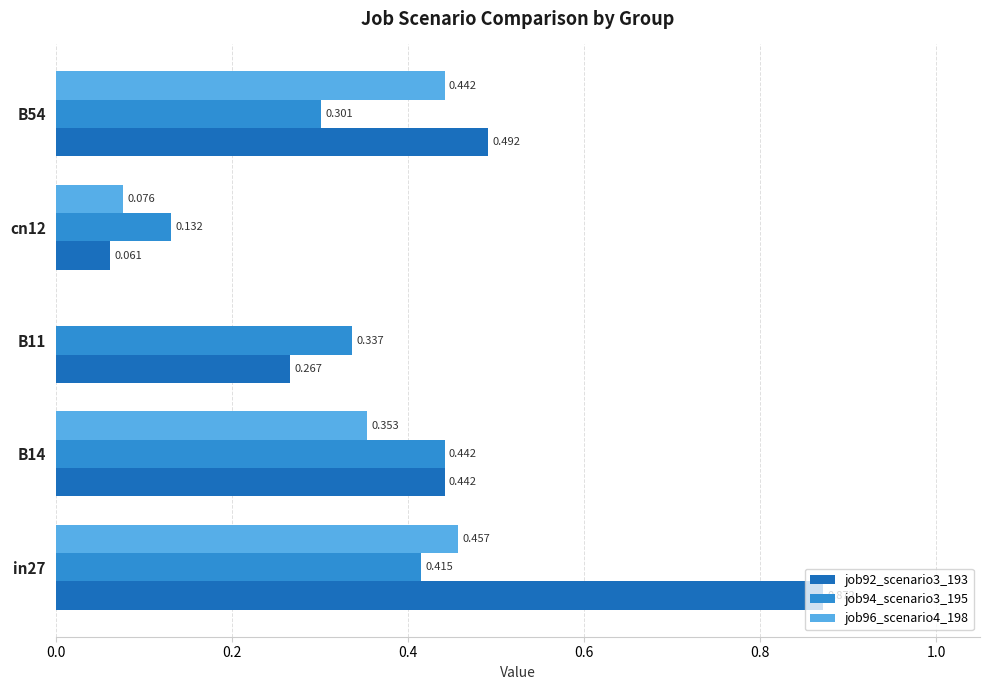

Is the value of job92_scenario3_193 at B11 greater than the value of job96_scenario4_198 at cn12?

Yes